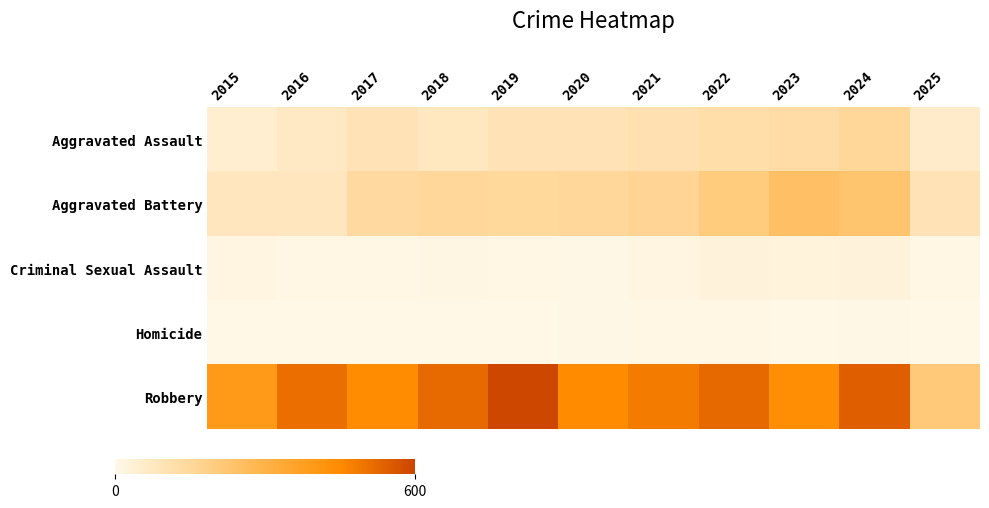

At which category is the sum across all series the highest?

2024